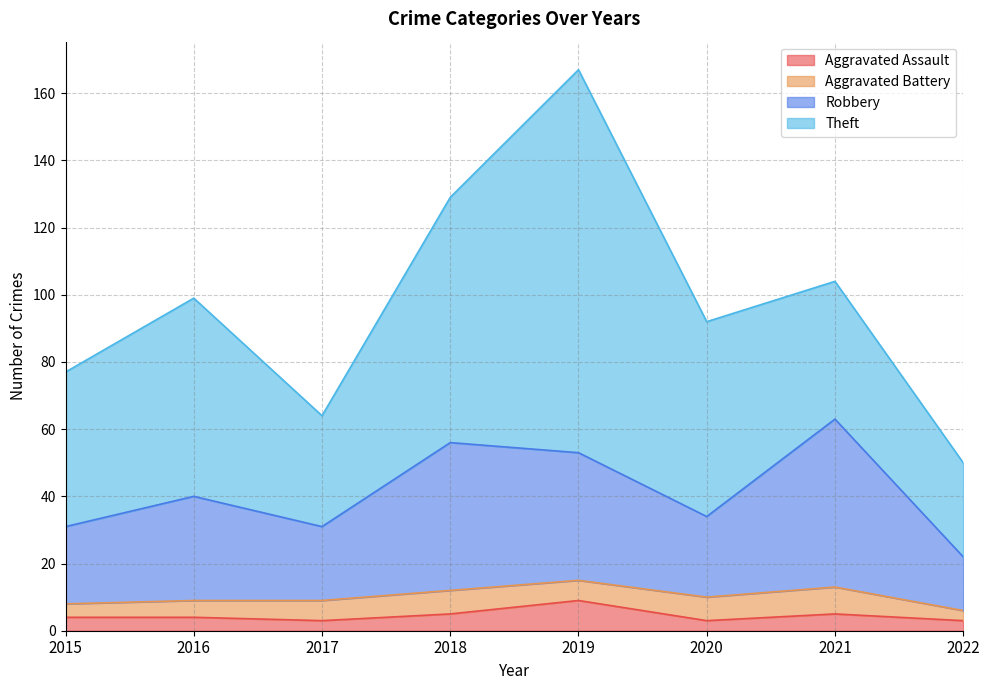

What is the value of the Aggravated Assault point at the 8th from the left?

3